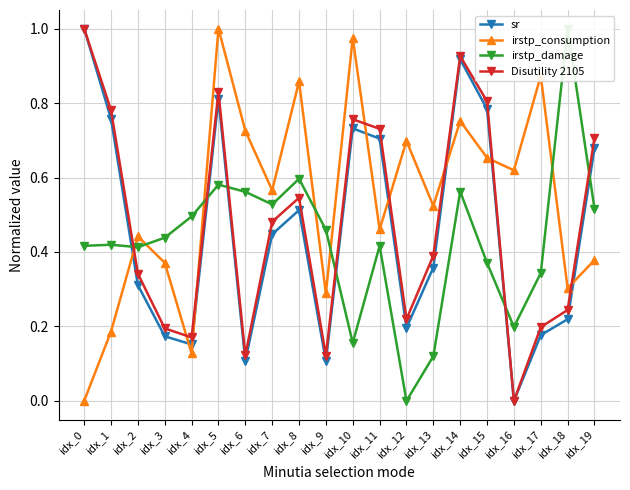

What is the difference between the second highest and second lowest values in the Disutility 2105 series?

0.8